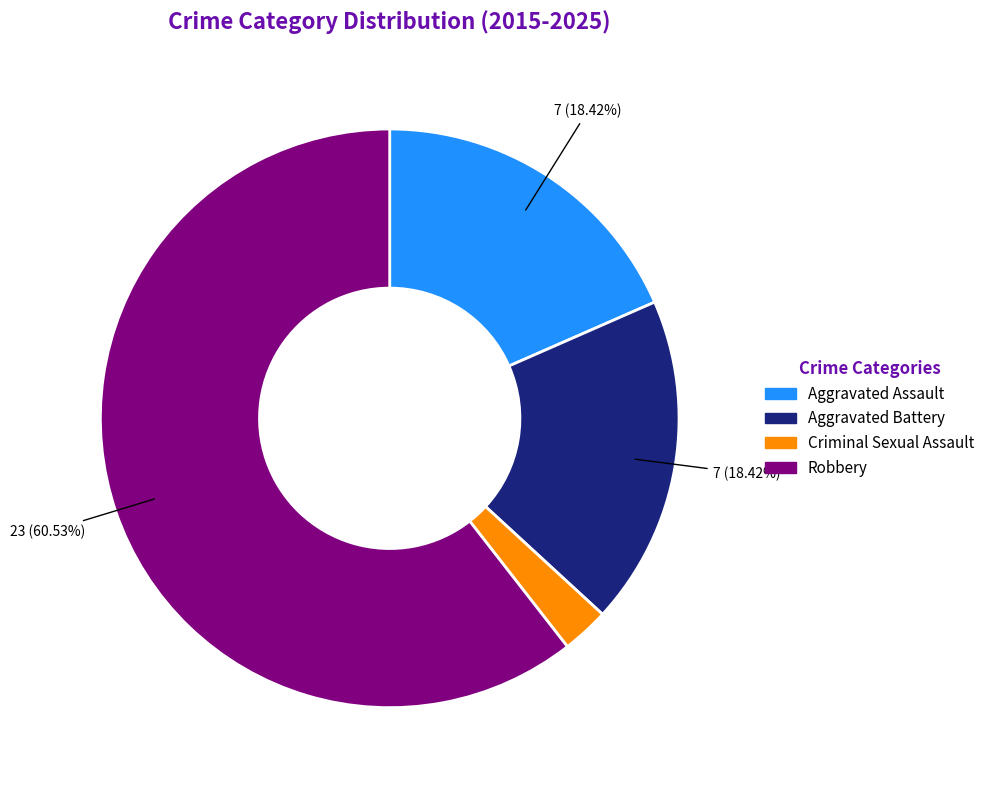

Is there a majority slice in this chart?

Yes